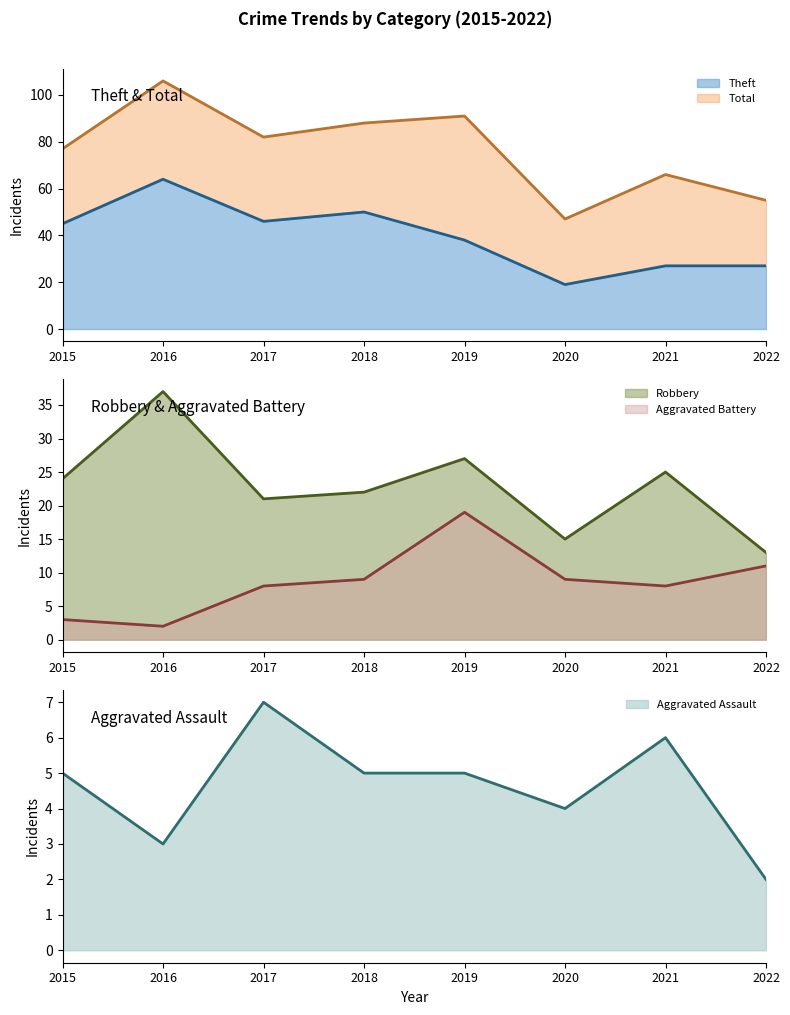

What is the total value across all series at 2020?

94